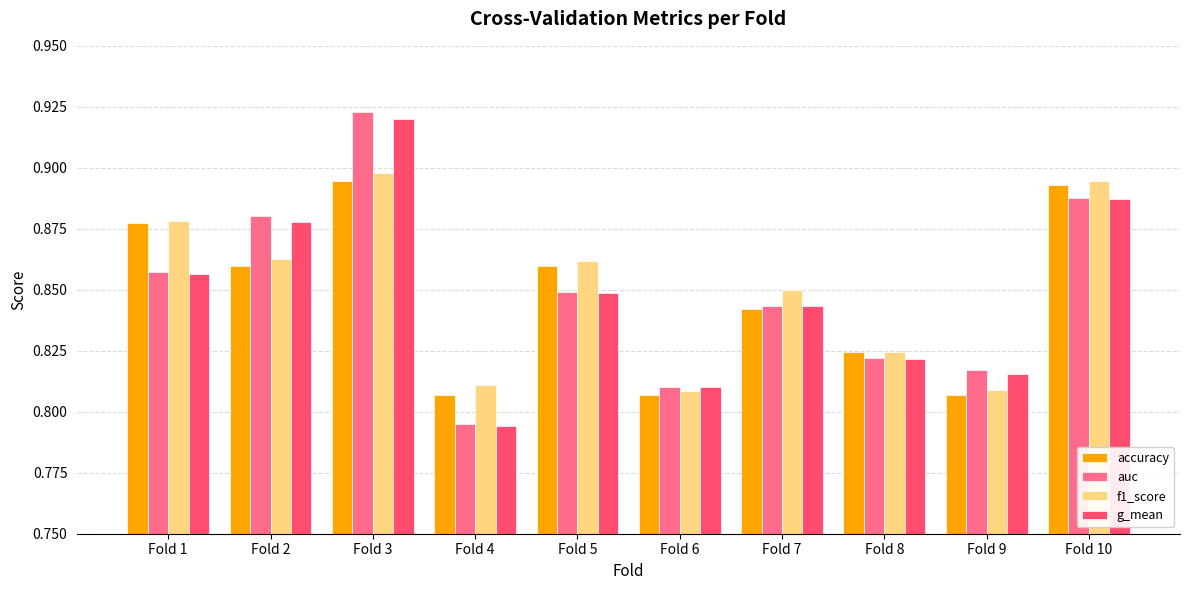

Is it true that accuracy equals 1.4 at Fold 7?

False